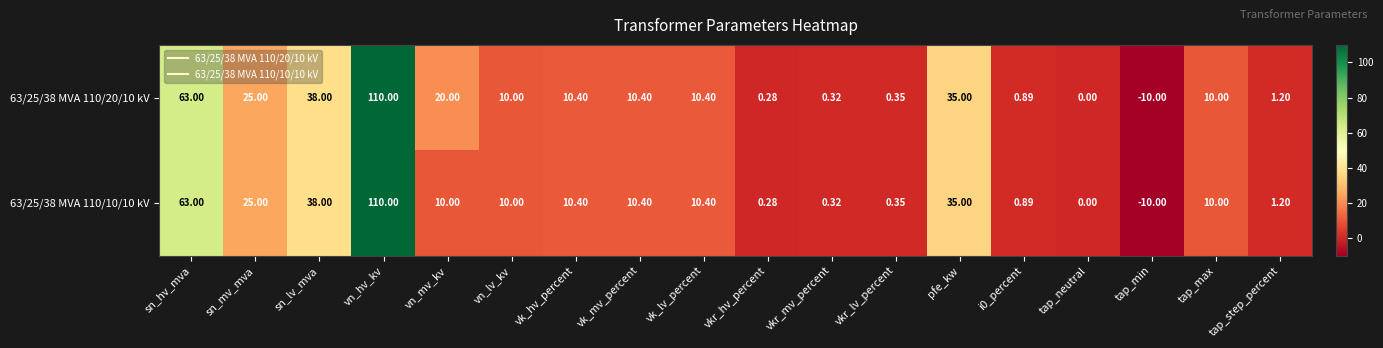

Where does the 63/25/38 MVA 110/20/10 kV series first go above 10?

sn_hv_mva